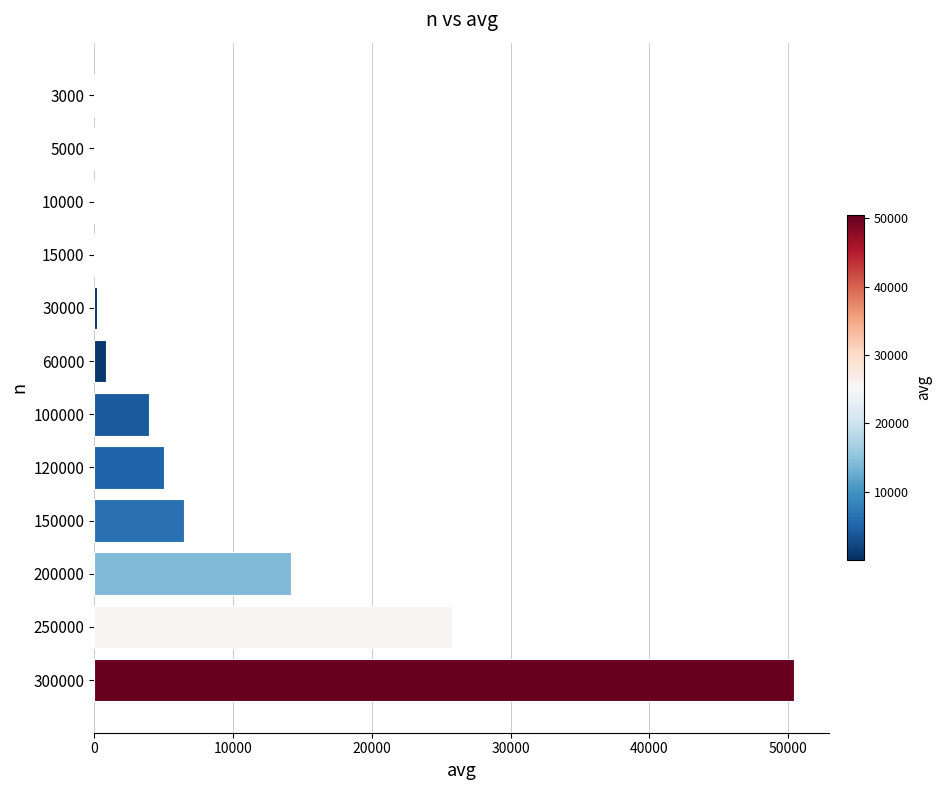

Which label corresponds to the largest value in the chart?

300000